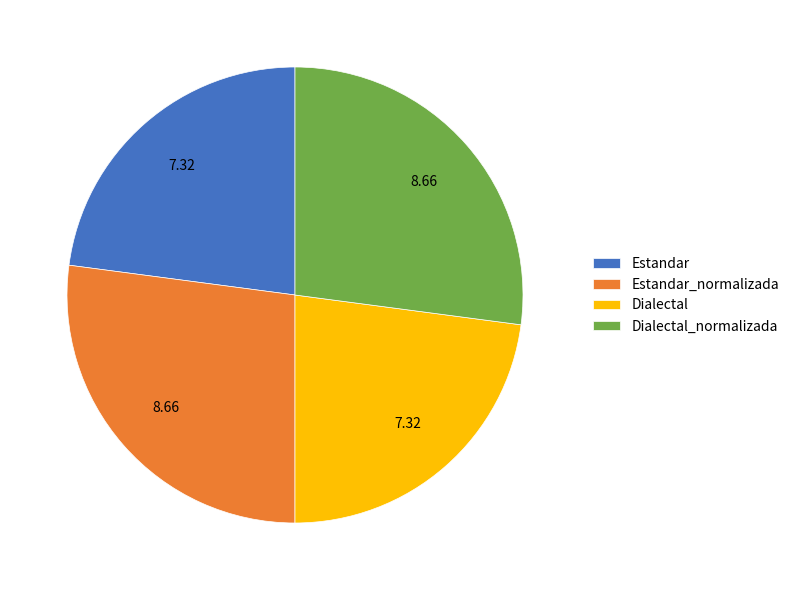

True or false: Estandar accounts for 23% of the total.

True